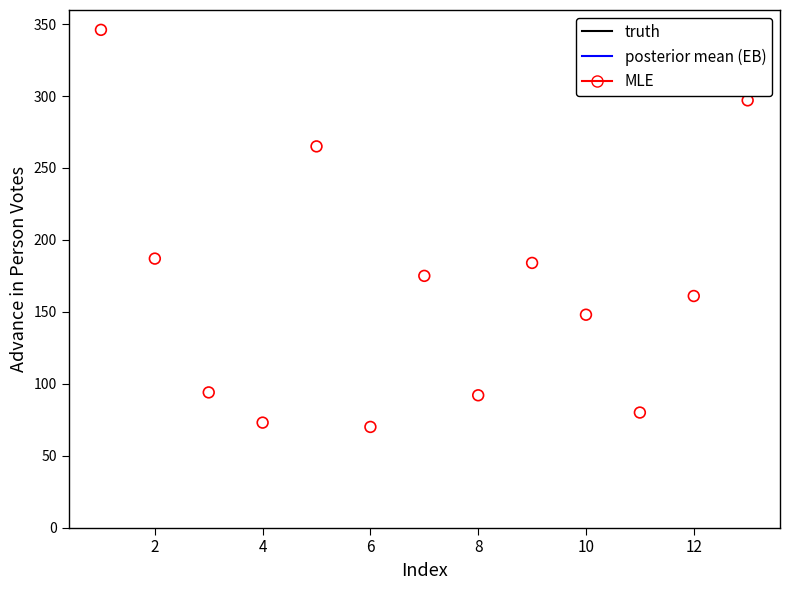

What is the range of Y values (max minus min)?

276